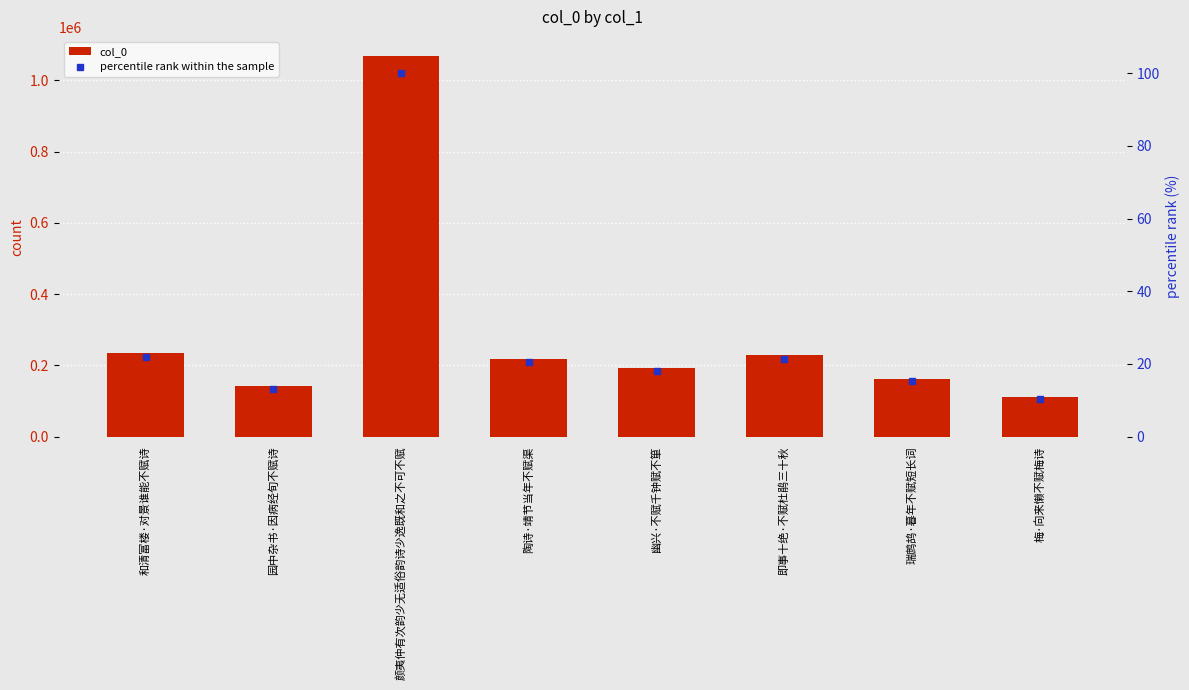

Are the bars horizontal?

No